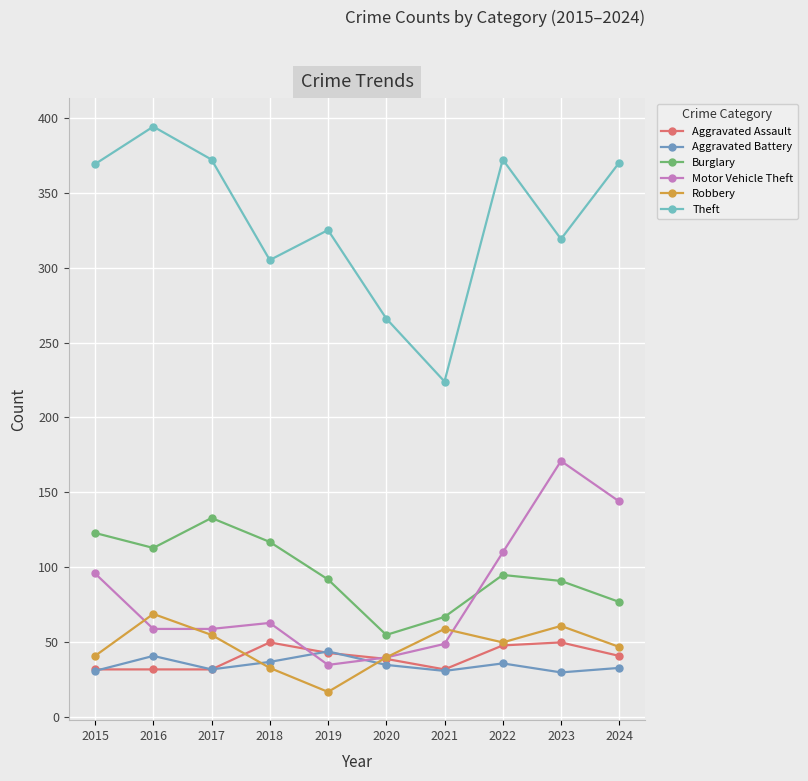

How many values in the Theft series are below 369?

5